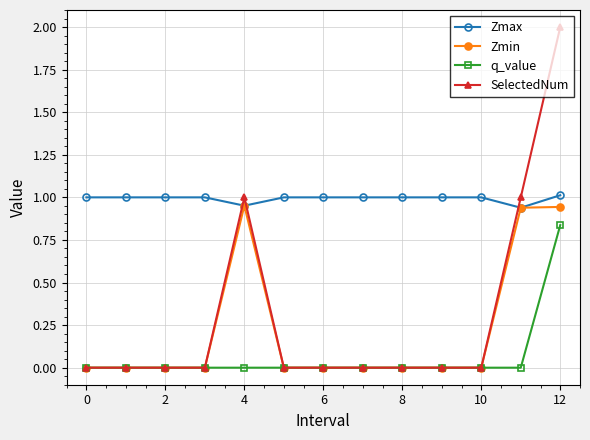

List the series in order of their peak value, highest first.

SelectedNum, Zmax, Zmin, q_value